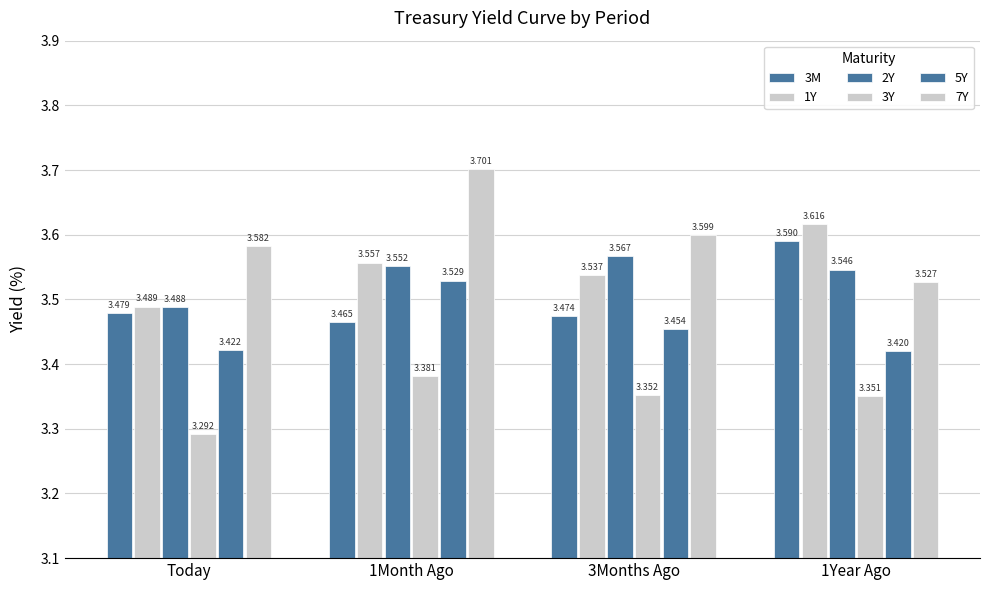

True or false: 1Y has a value of 3.6 at 1Month Ago.

True